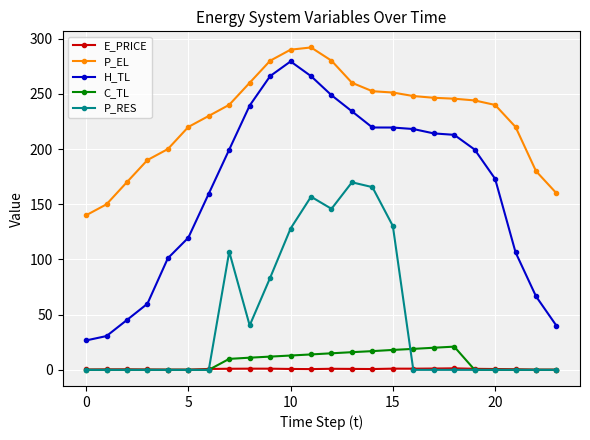

How many values in the C_TL series are below 9?

12